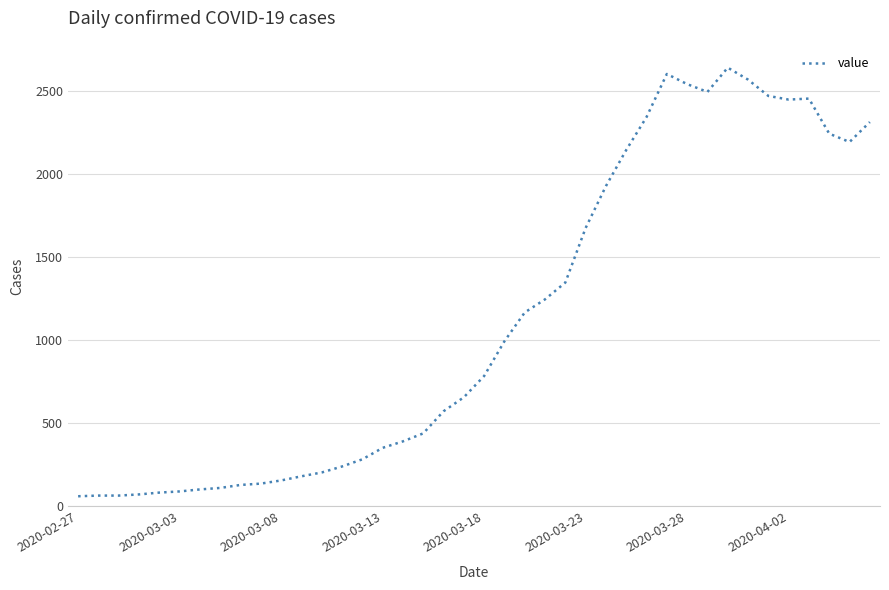

What is the greatest value displayed?

2638